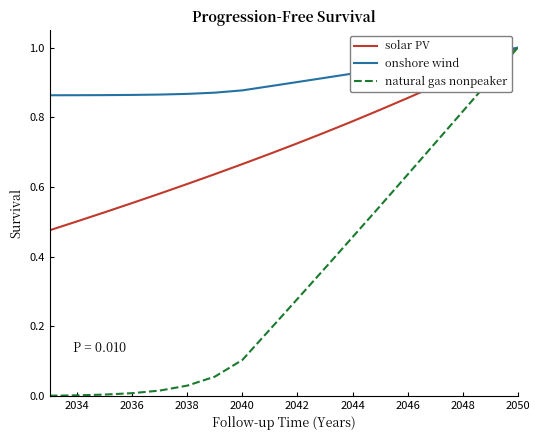

Which series has the largest total across all categories?

onshore wind